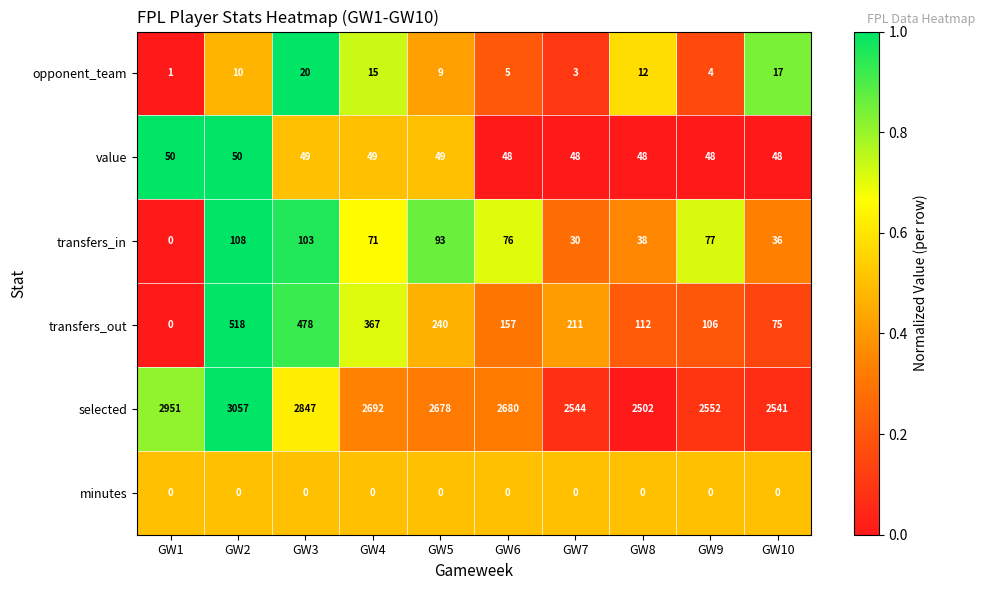

What is the spread (max minus min) of values at GW7?

2544